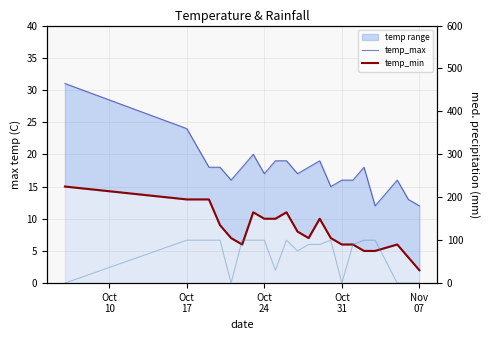

Reading left to right, extract all data points from this chart.

temp_max: 31	24	18	18	16	18	20	17	19	19	17	18	19	15	16	16	18	12	16	13	12
temp_min: 15	13	13	9	7	6	11	10	10	11	8	7	10	7	6	6	5	5	6	4	2
rain_00-24 line: 0	100	100	100	0	100	100	100	30	100	75	90	90	100	0	90	100	100	0	0	0